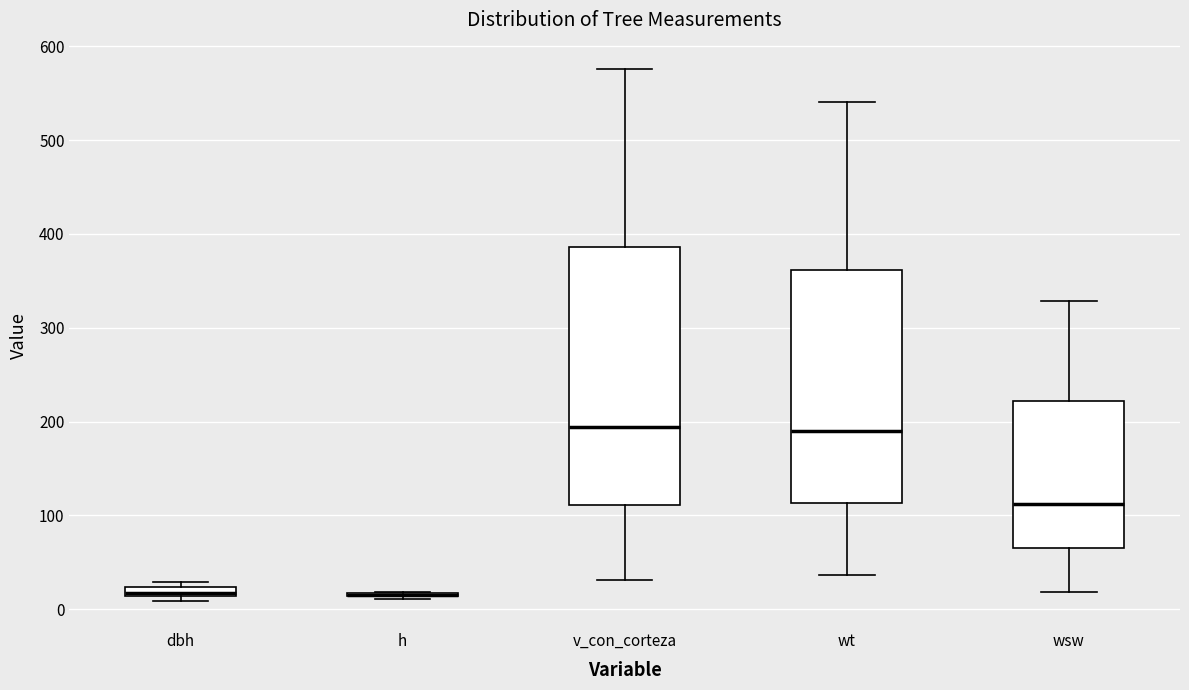

Comparing the boxes themselves (not the whiskers), which one is the tallest?

v_con_corteza